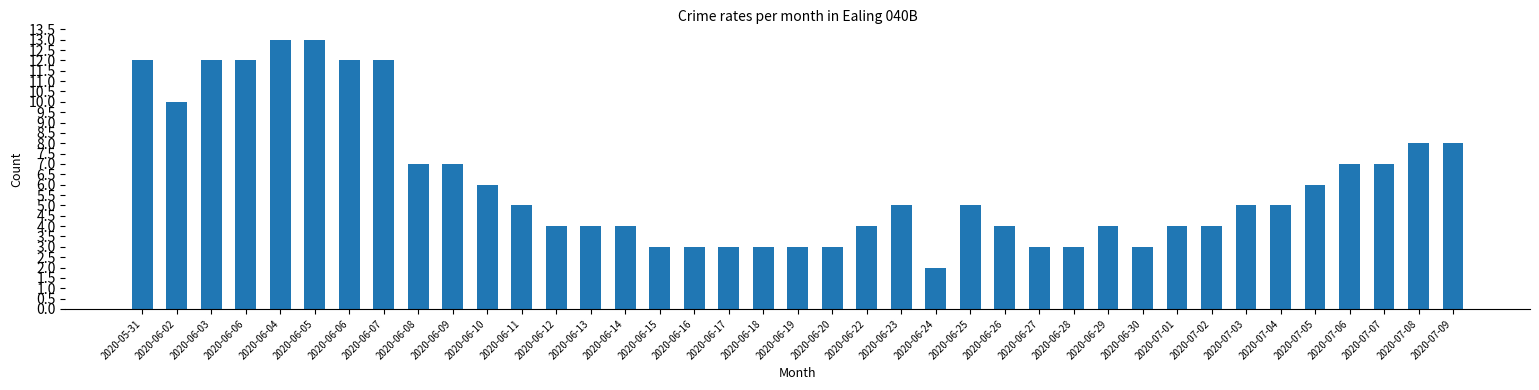

What is the maximum value shown in the chart?

13